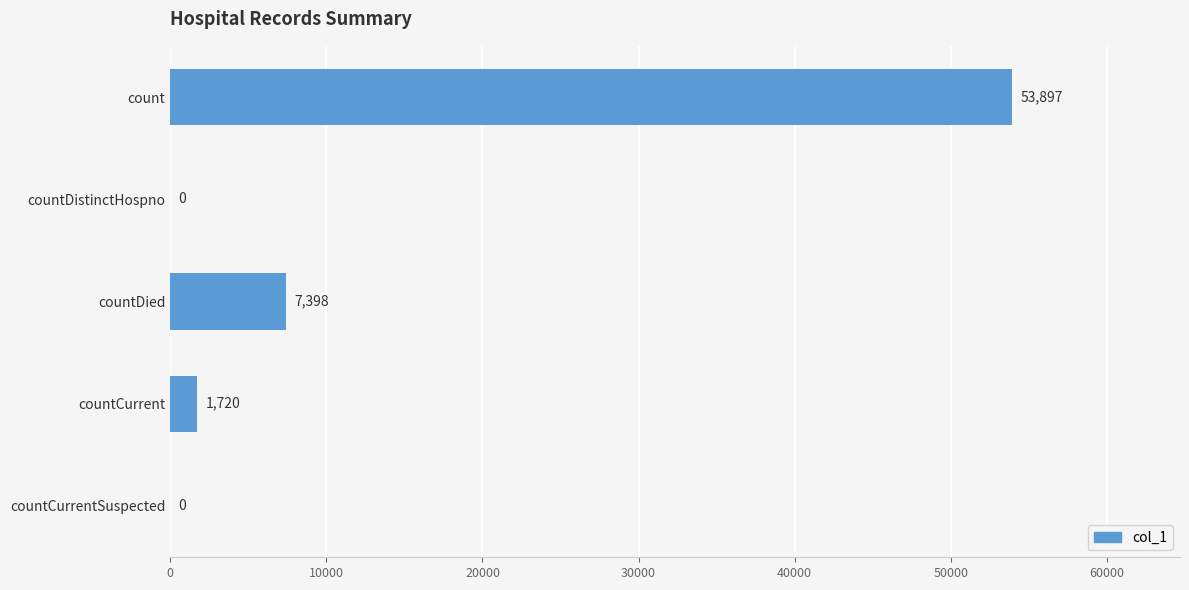

Reading top to bottom, transcribe all the data shown in this chart.

count=53897	countDistinctHospno=0	countDied=7398	countCurrent=1720	countCurrentSuspected=0